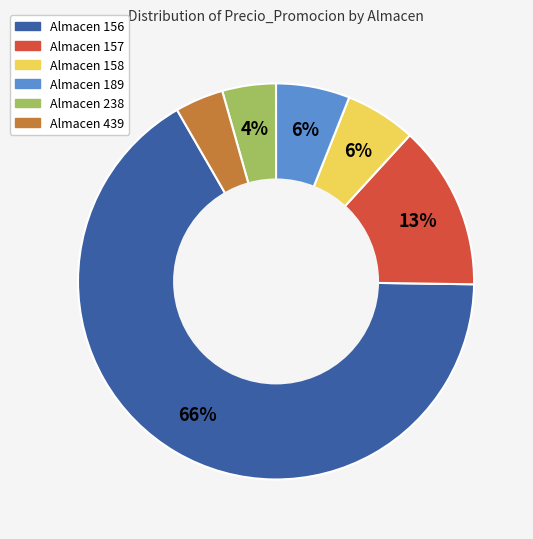

How many segments does this pie chart have?

6